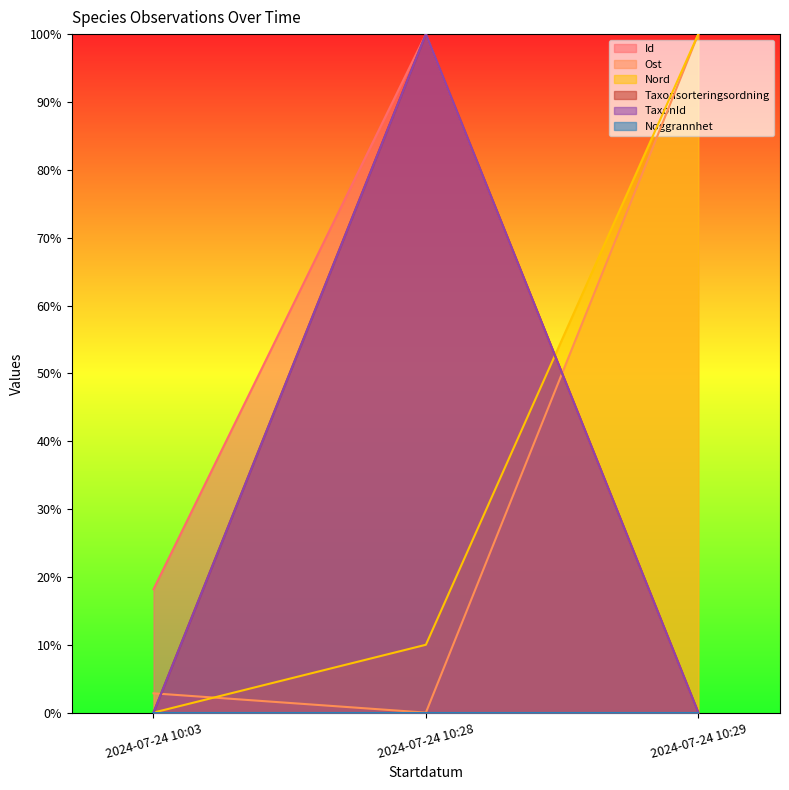

How many categories are shown in the chart?

3